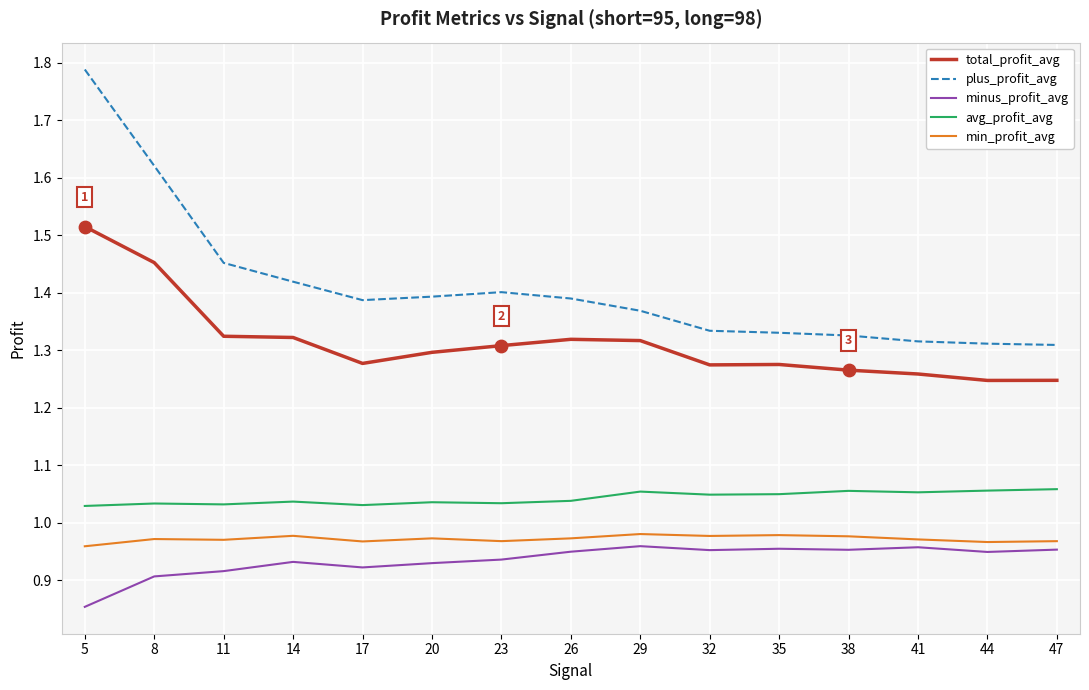

Between 5 and 44, which series saw the biggest shift?

plus_profit_avg